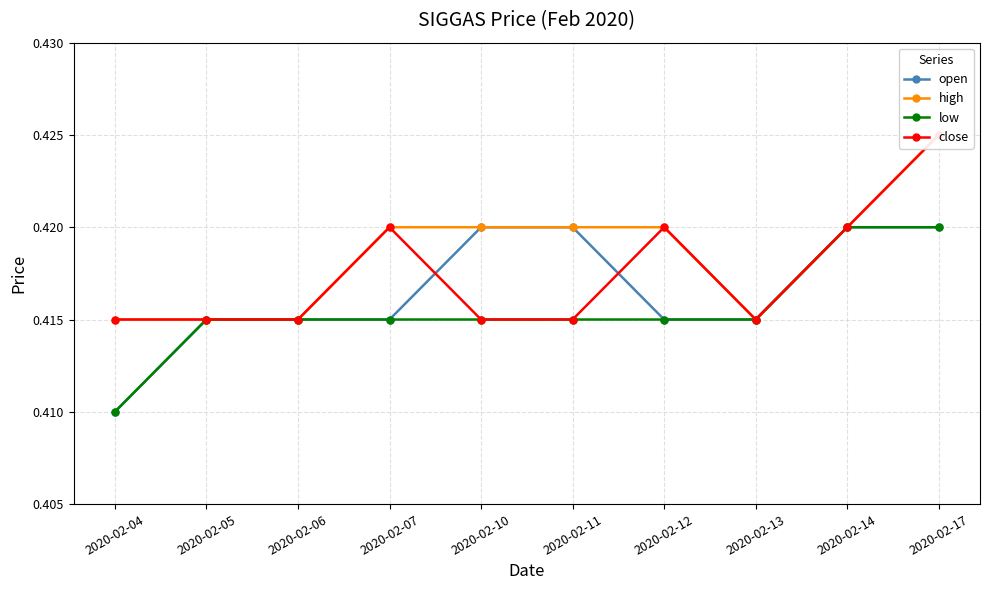

The value of close at 2020-02-06 is 0.4. True or false?

True